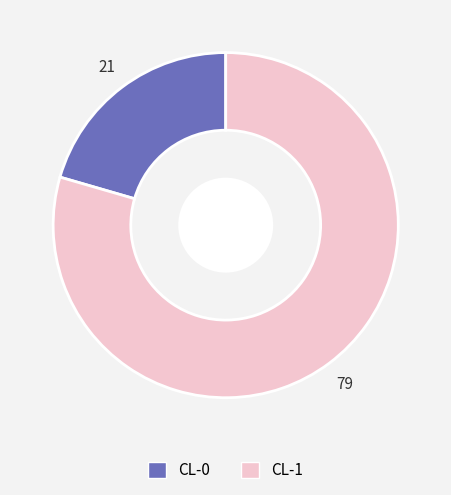

How many slices are in this pie chart?

2